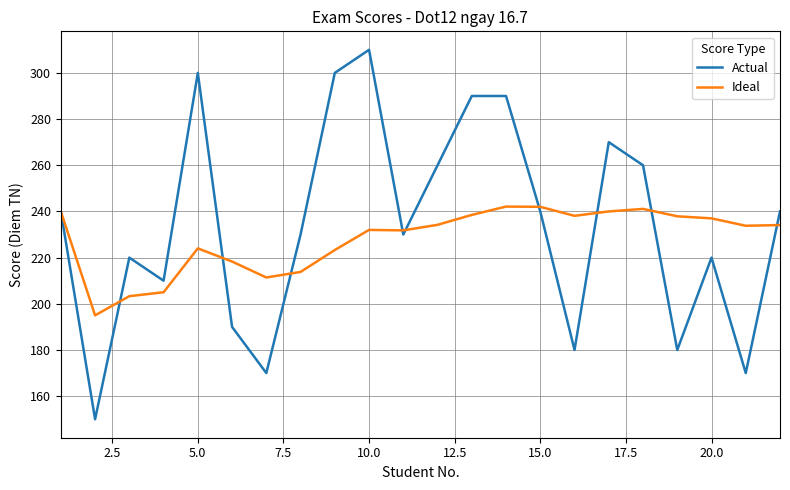

Does the chart have visible grid lines?

Yes